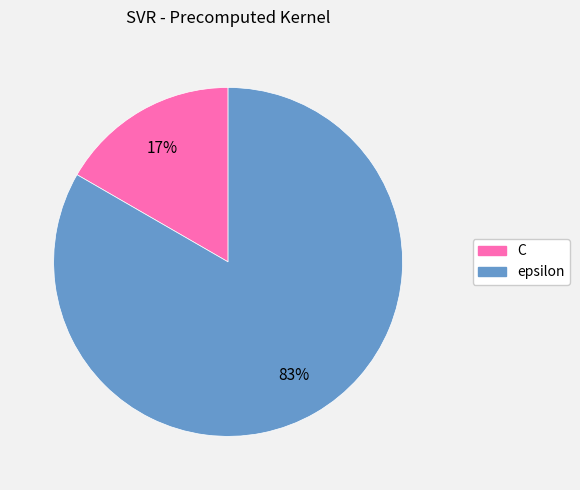

Does any single category account for the majority?

Yes